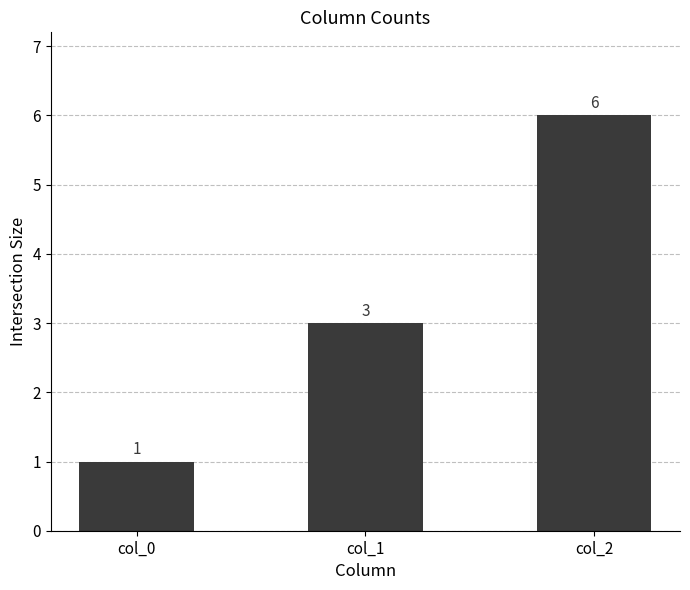

Reading left to right, extract all data points from this chart.

col_0=1	col_1=3	col_2=6